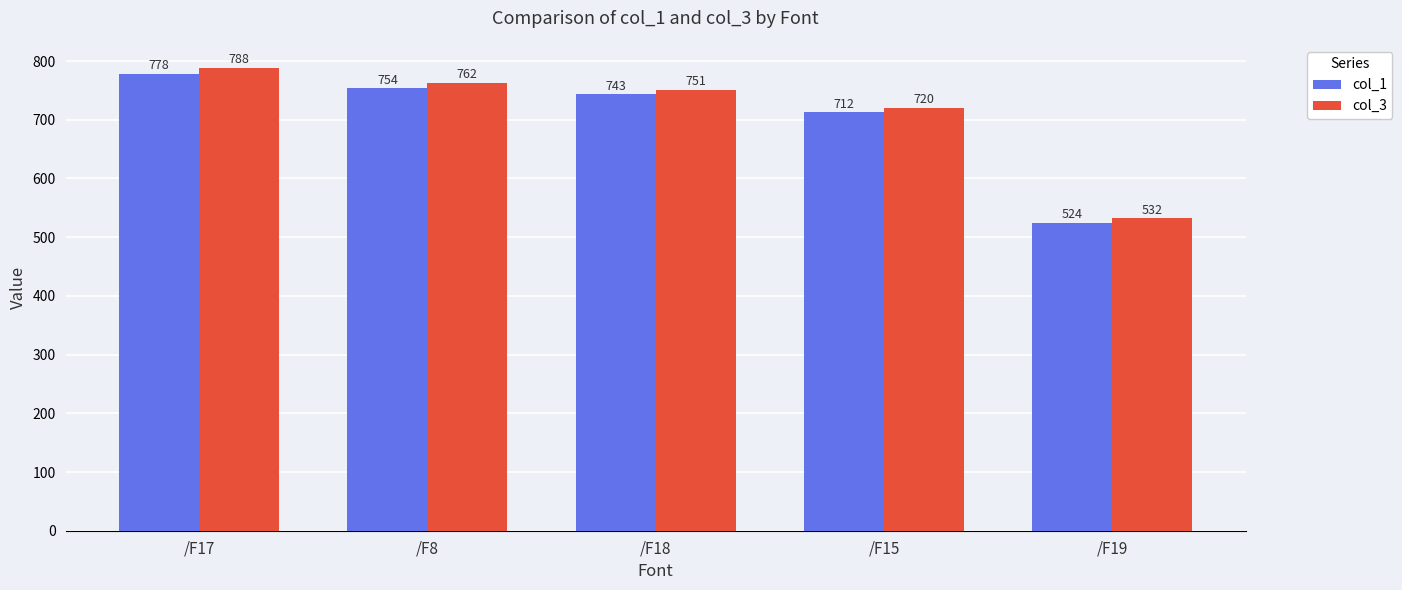

What is the lowest value of the col_1 series?

523.8